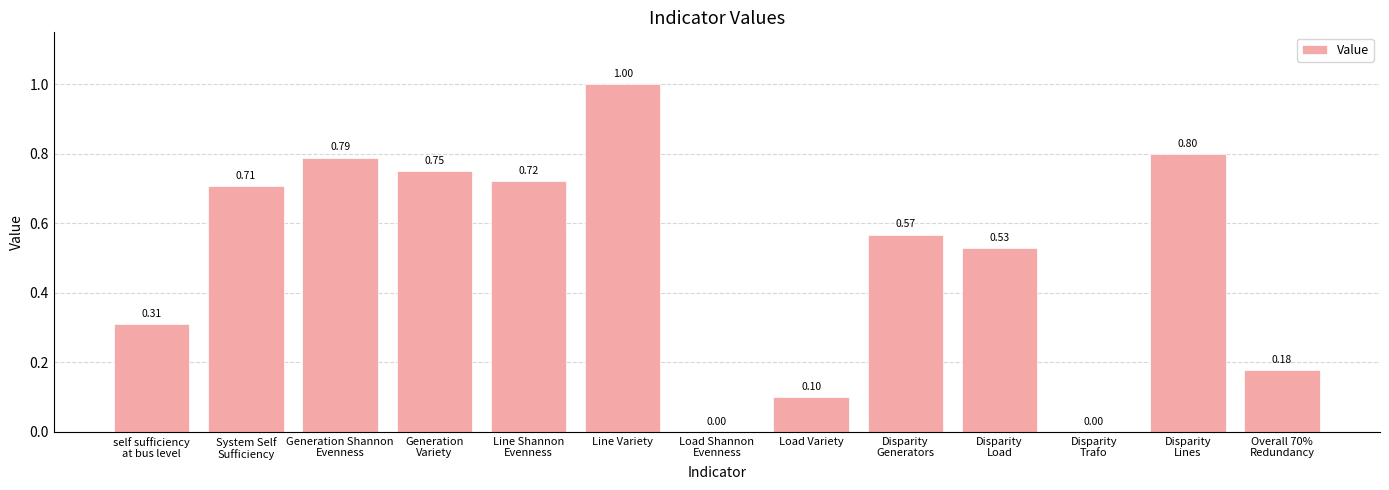

Which category has the highest value across all series?

Line Variety